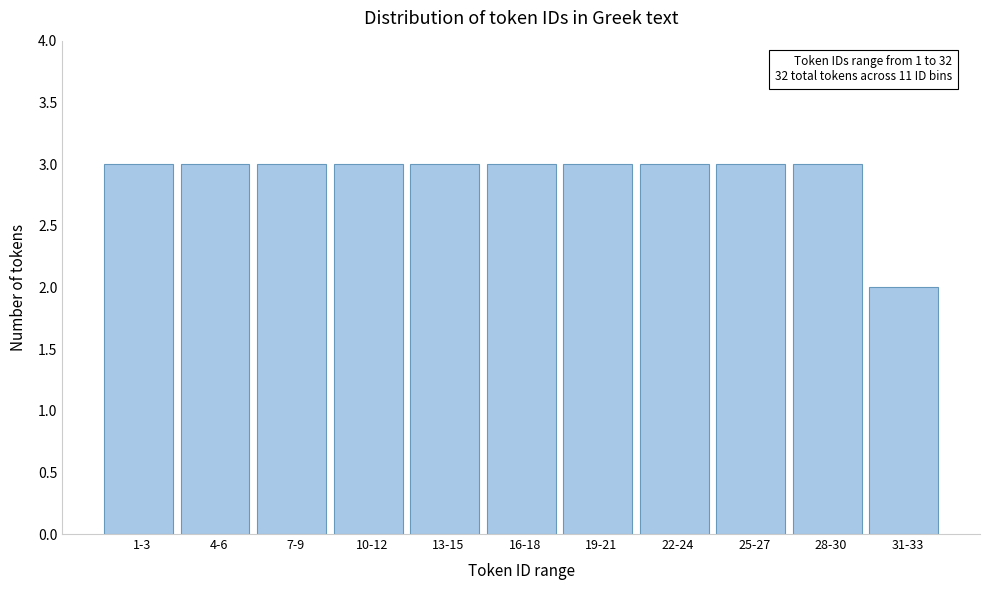

Reading left to right, list all the values displayed in this chart.

3	3	3	3	3	3	3	3	3	3	2